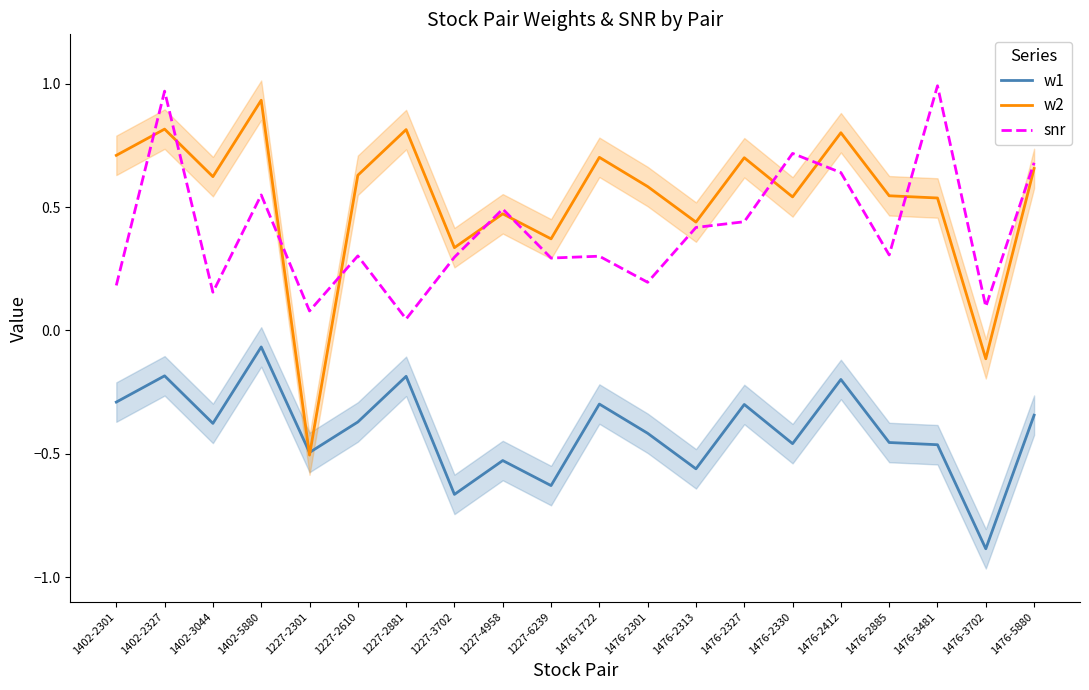

The value of w1 at 1227-2610 is -0.2. True or false?

False